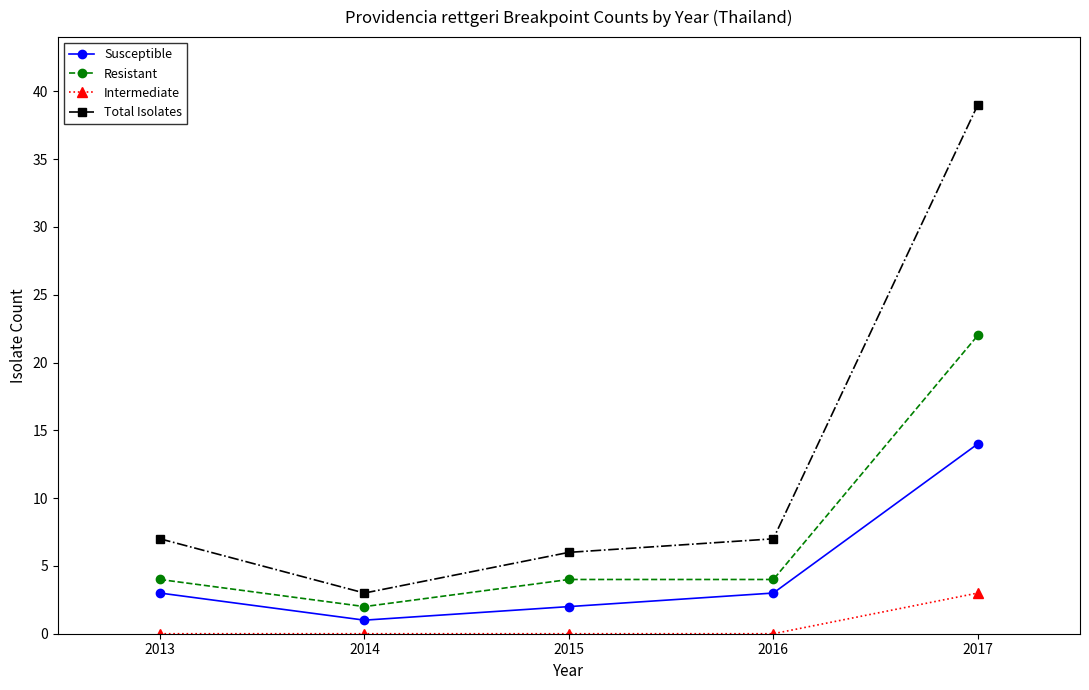

The value of Resistant at 2016 is 6. True or false?

False